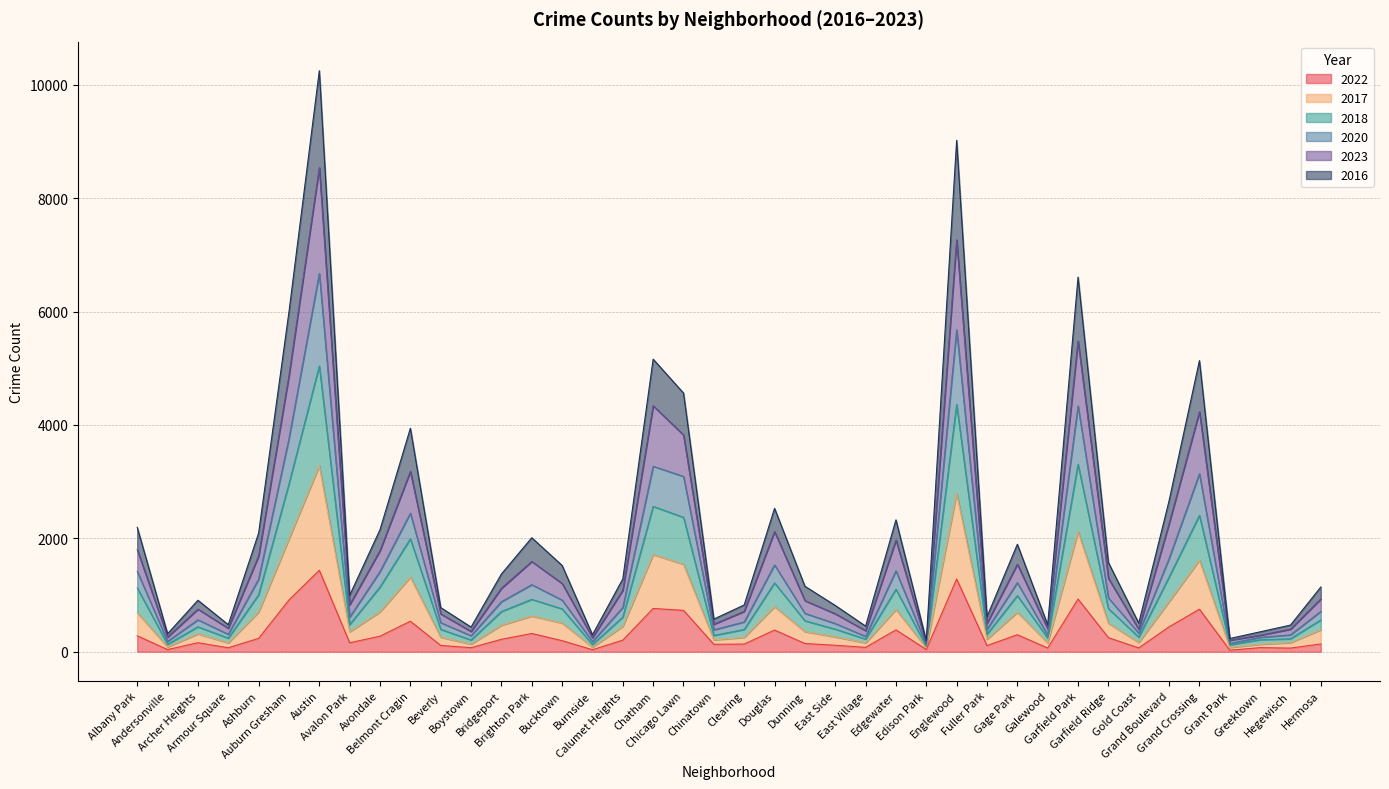

What value does the 2022 series have at Dunning, to the nearest 50?

150